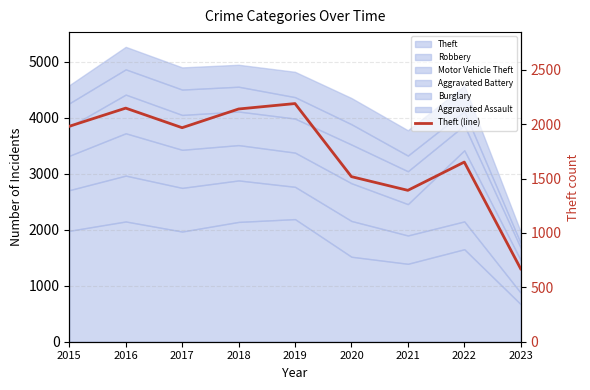

How many points are higher than both their immediate neighbors (excluding endpoints)?

3